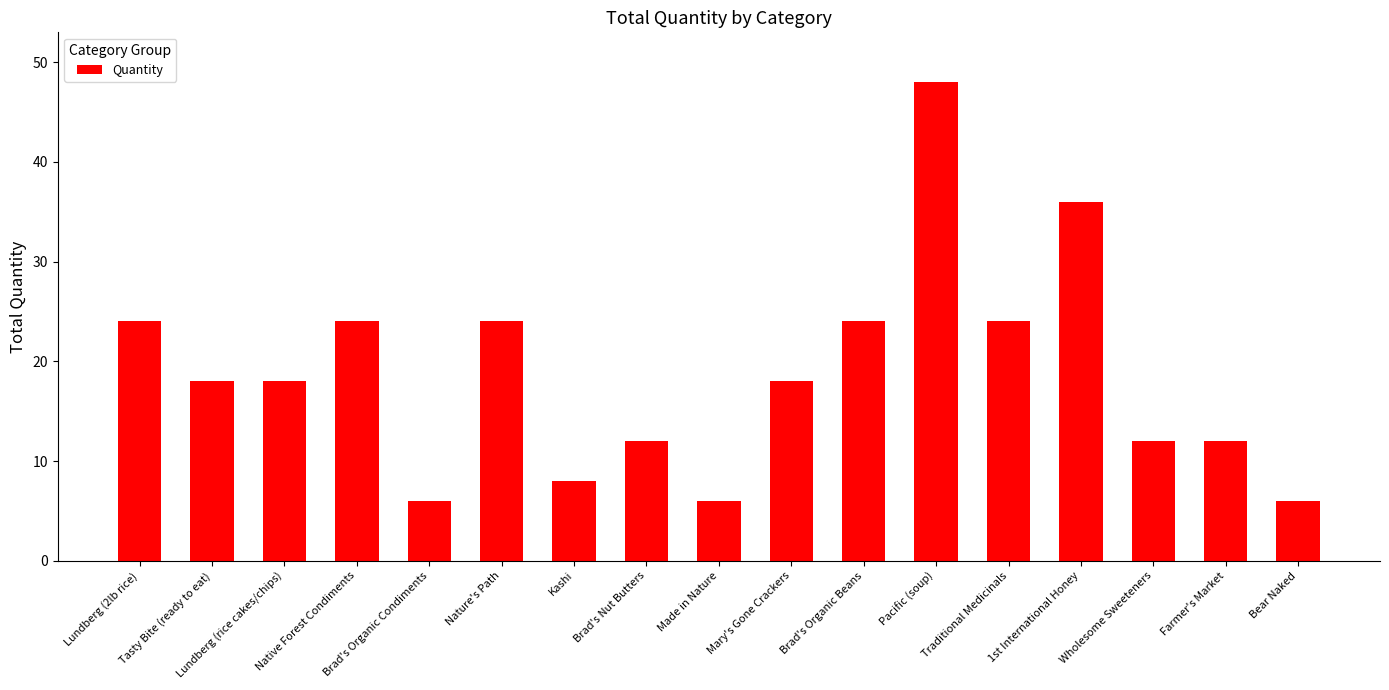

What is the approximate value at Pacific (soup)?

48